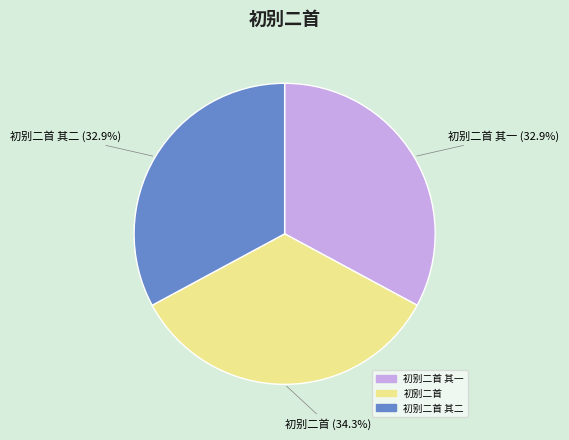

Is there any slice that represents more than half of the pie?

No